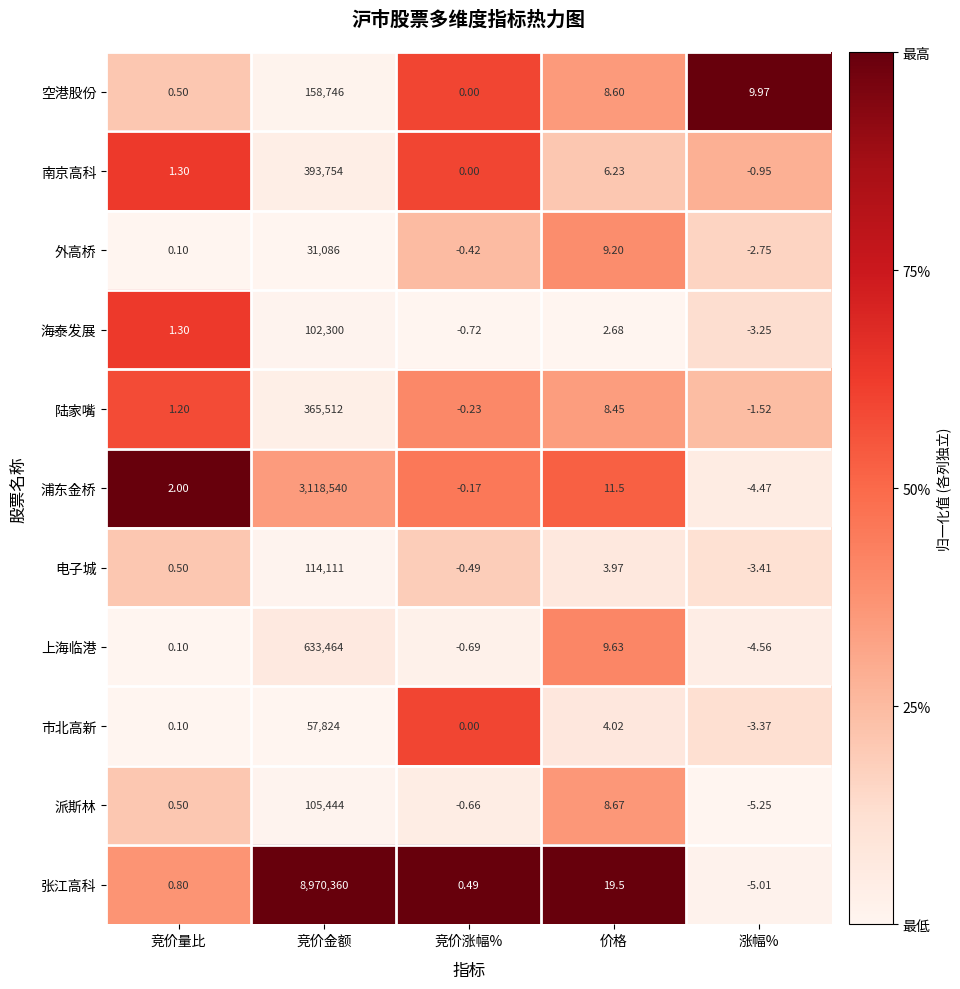

At which label does 上海临港 reach its minimum?

涨幅%